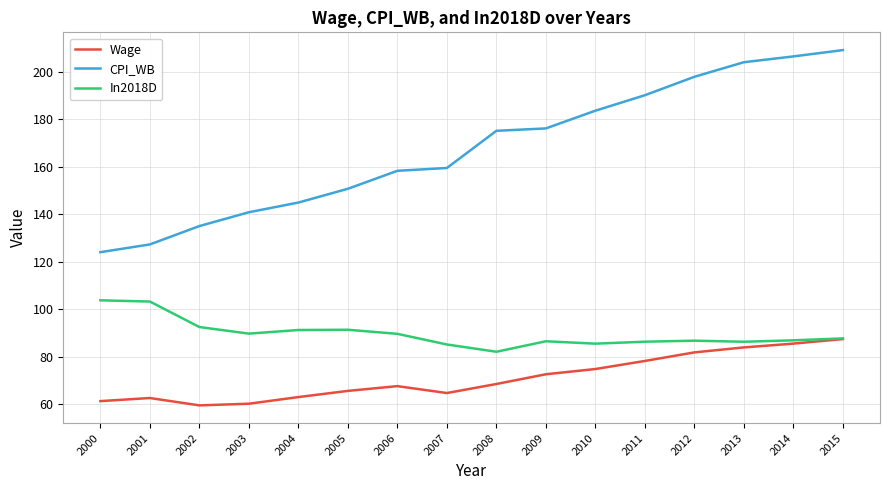

Is it true that CPI_WB equals 294.5 at 2010?

False